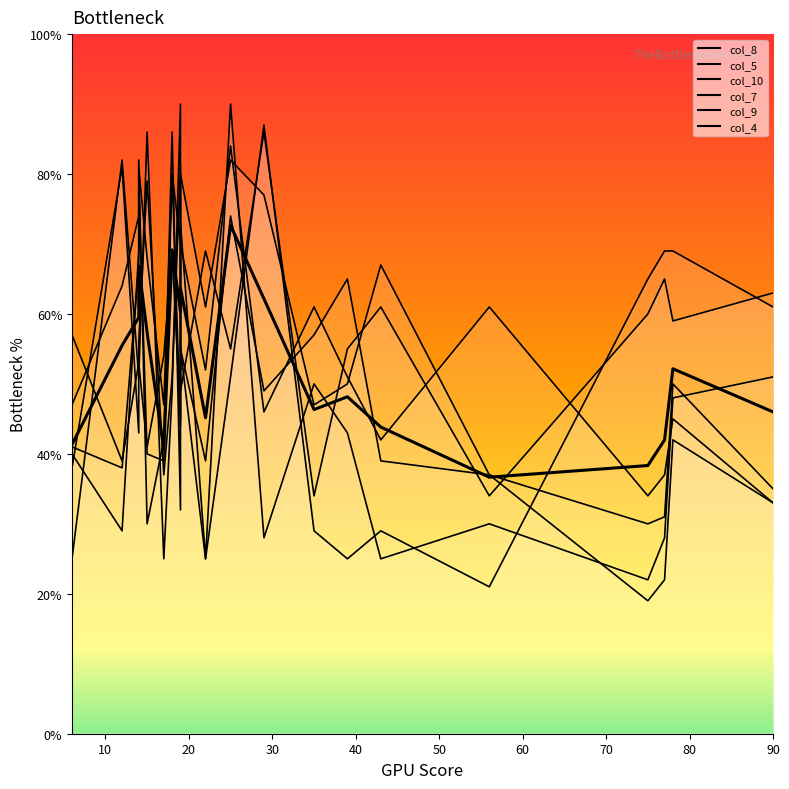

Which category has the lowest value across all series?

75